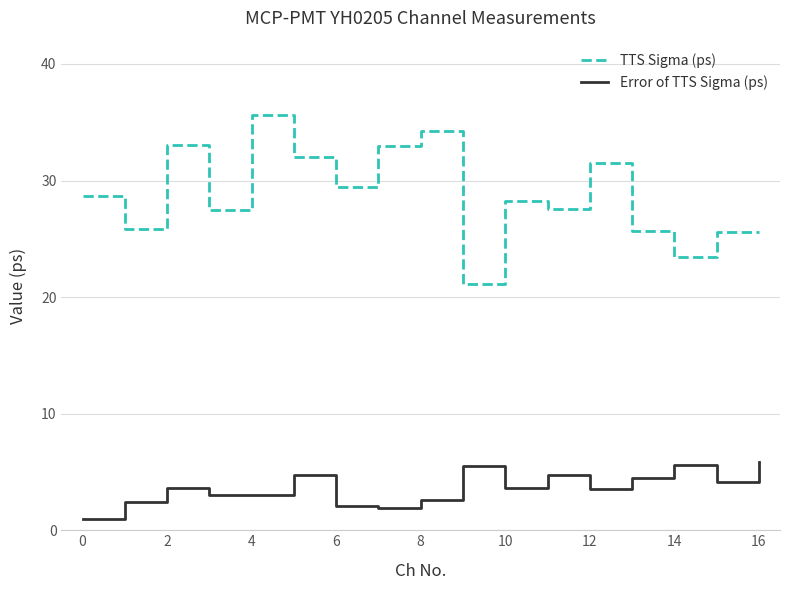

What is the minimum value for Error of TTS Sigma (ps)?

1.0